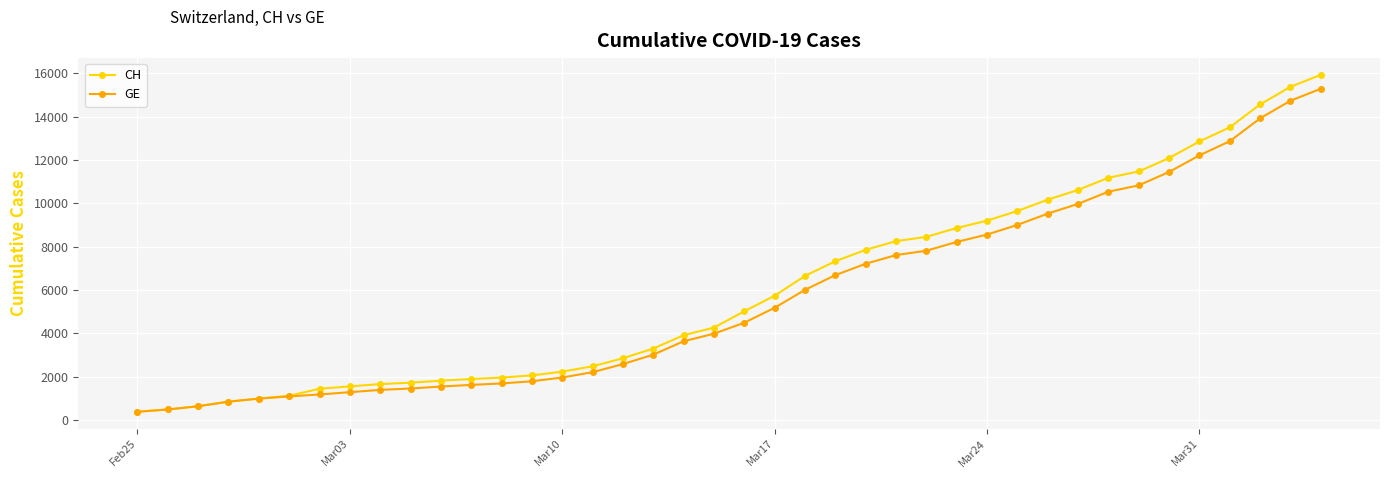

What is the minimum value for CH?

375